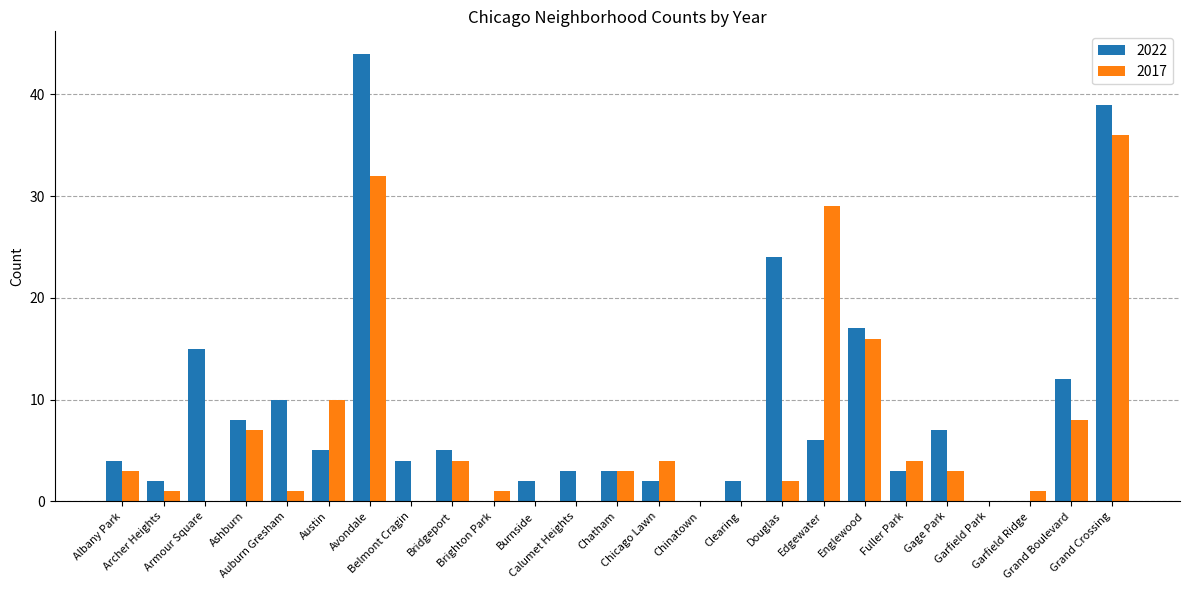

What is the sum of all 2017 values?

165